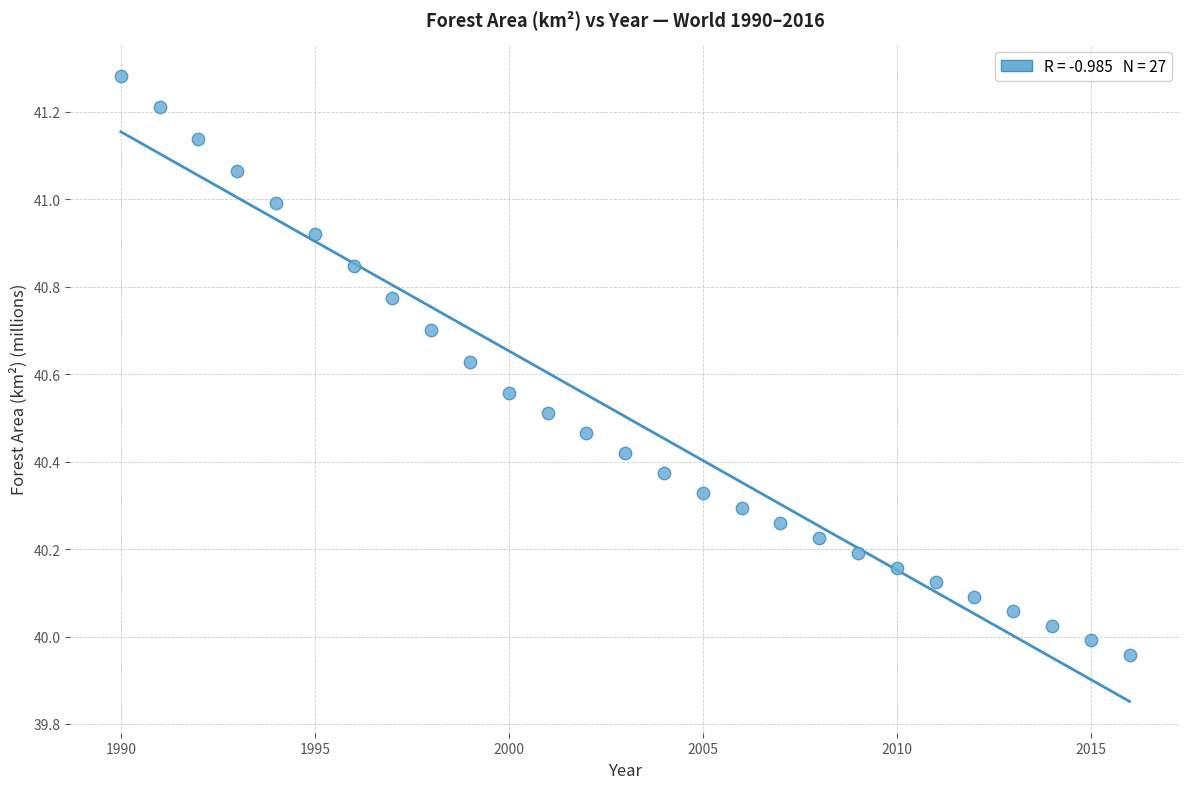

What is the range of X values (max minus min)?

26.0